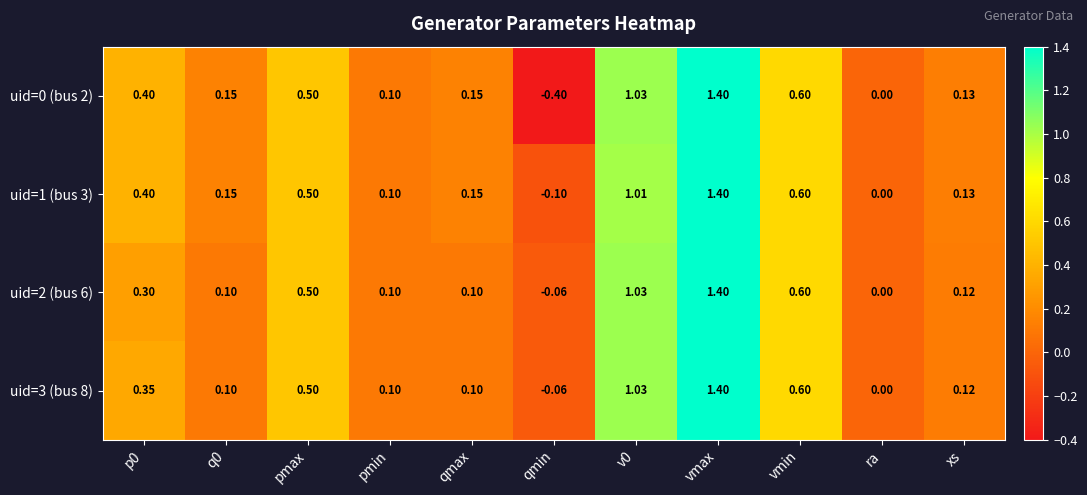

What is the total value across all series at pmin?

0.4